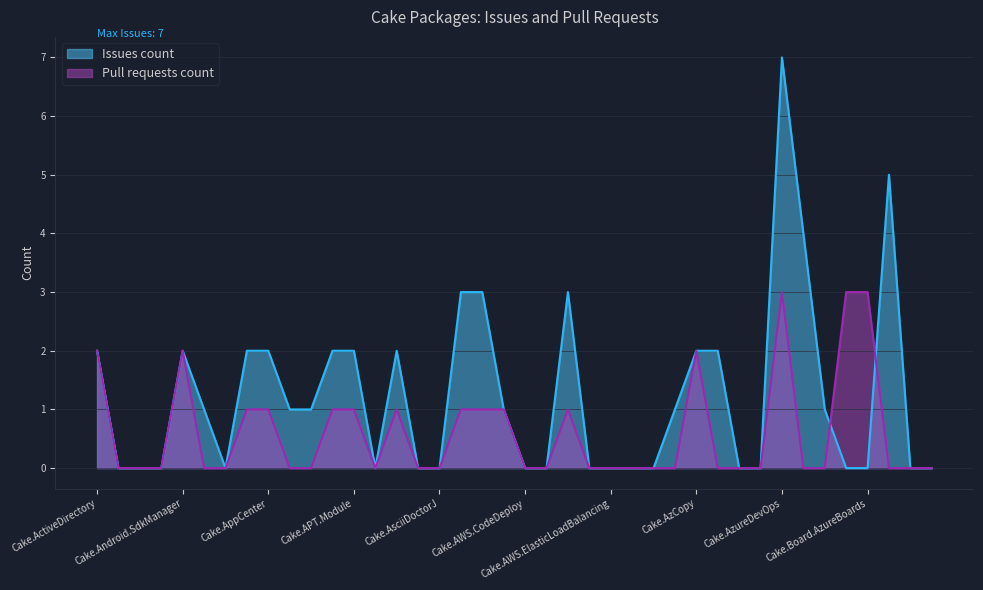

What is the label of the 8th point from the left?

Cake.ApiReference.Uploader